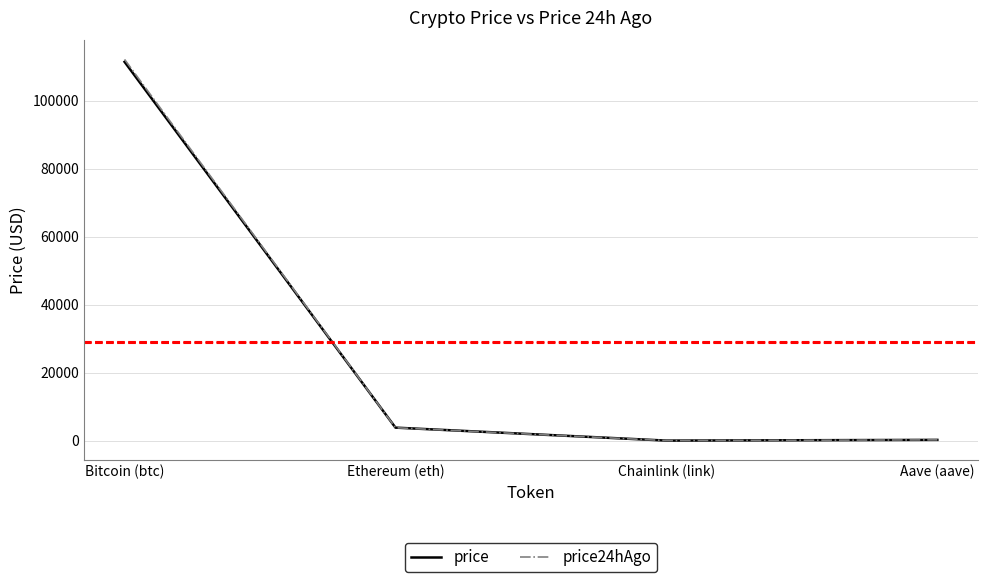

Where is price24hAgo nearest to the value 56073?

Ethereum (eth)